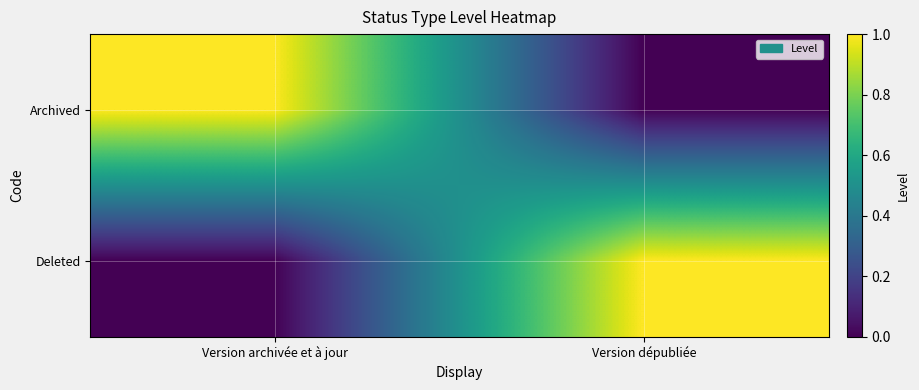

Which has a higher value, Version dépubliée or Version archivée et à jour?

Version archivée et à jour